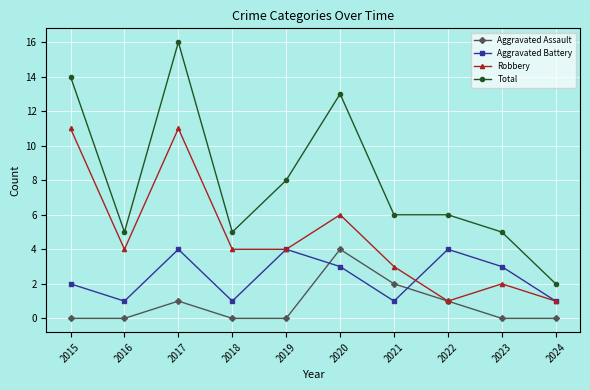

What is the maximum value for Aggravated Assault?

4